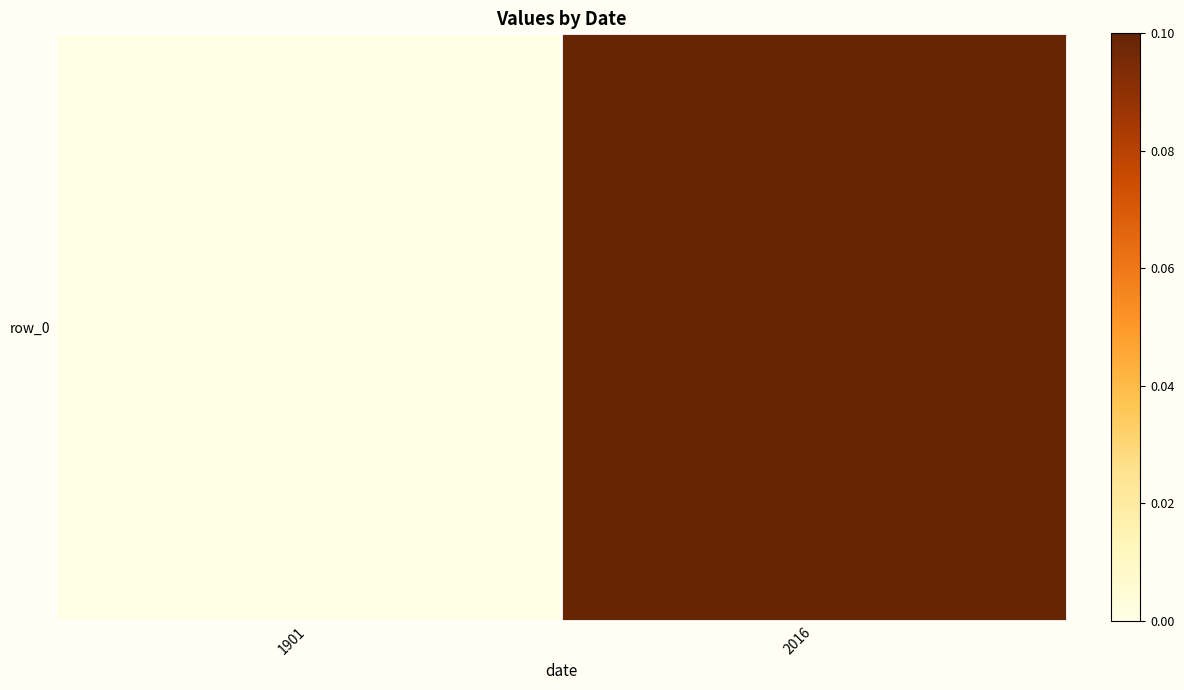

Which category has the lowest value across all series?

1901